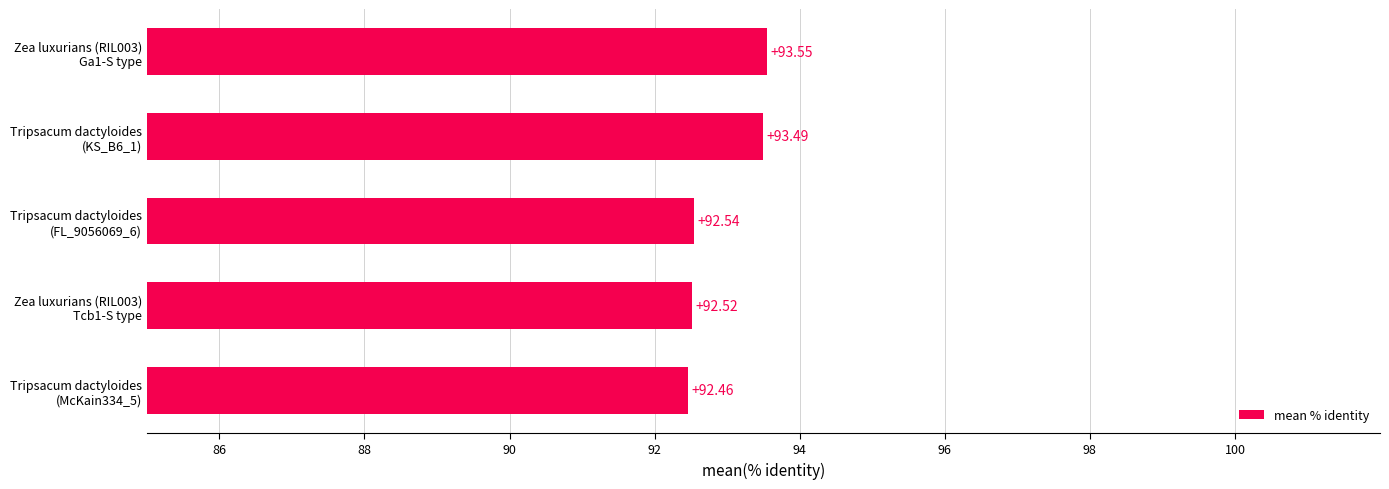

What is the difference between the maximum and second lowest values?

1.0